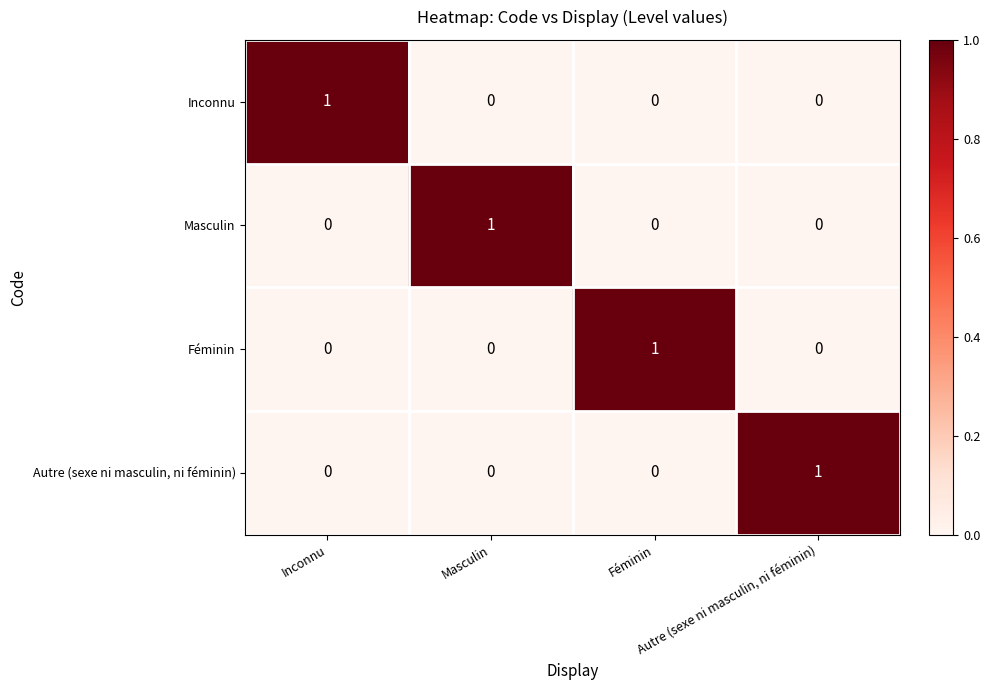

At how many categories does at least one series exceed 0?

4